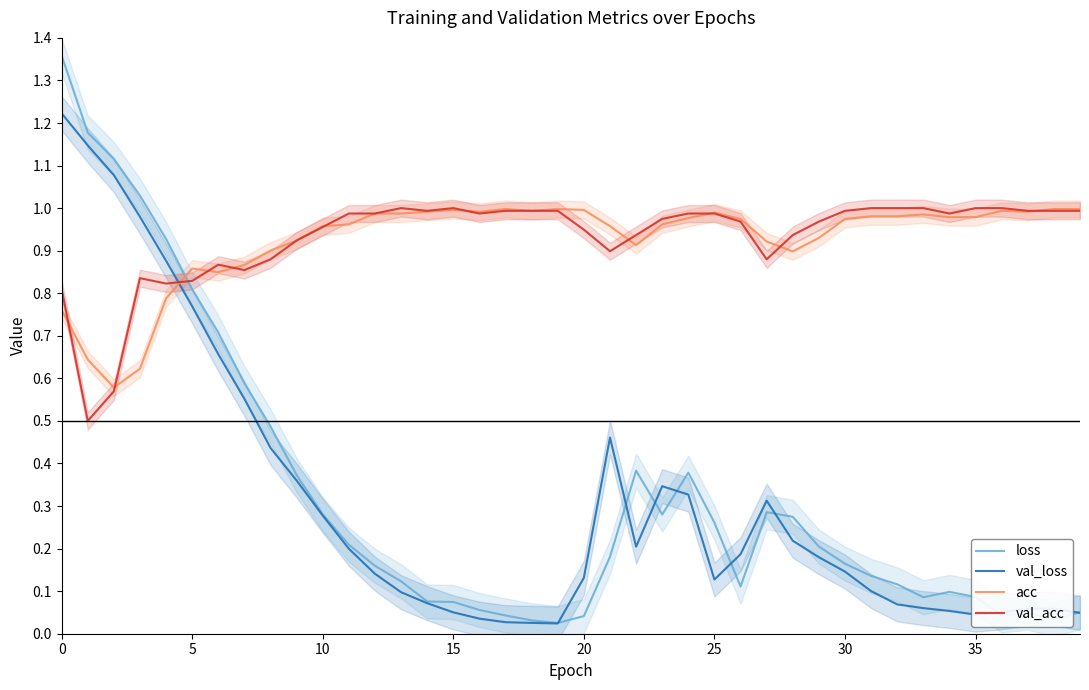

What is the value of the val_acc point at the 29th from the left?

0.9